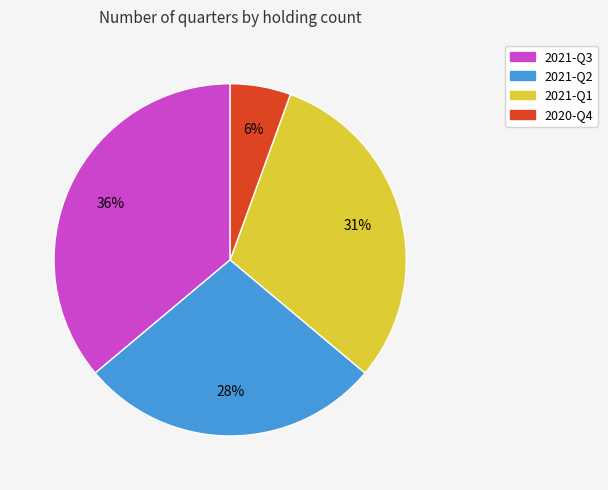

To the nearest percent, what is the combined percentage of 2021-Q2 and 2021-Q1?

58%